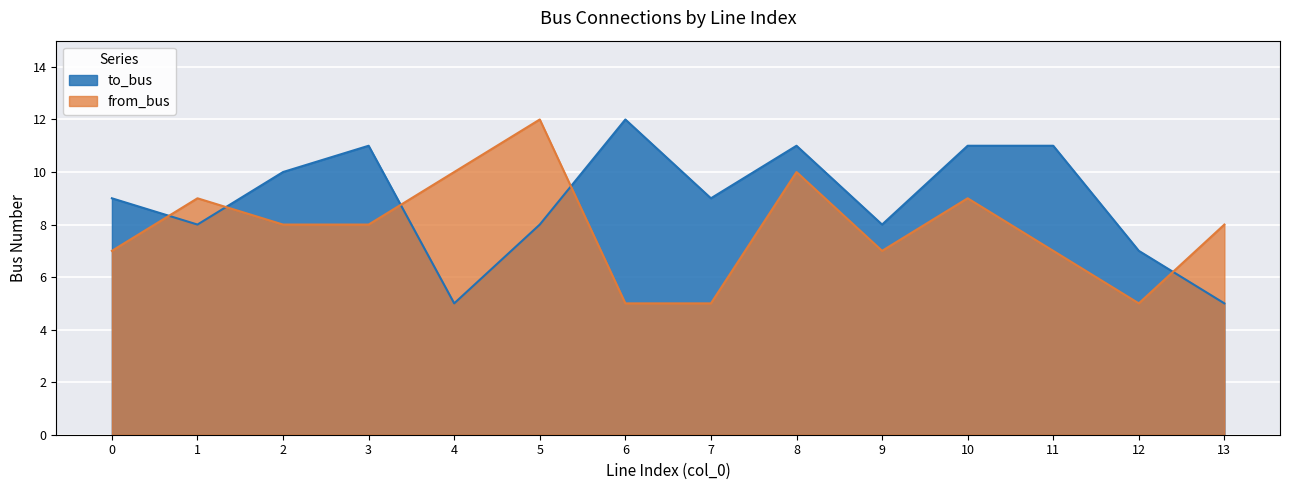

How many data points in to_bus are less than 9?

6